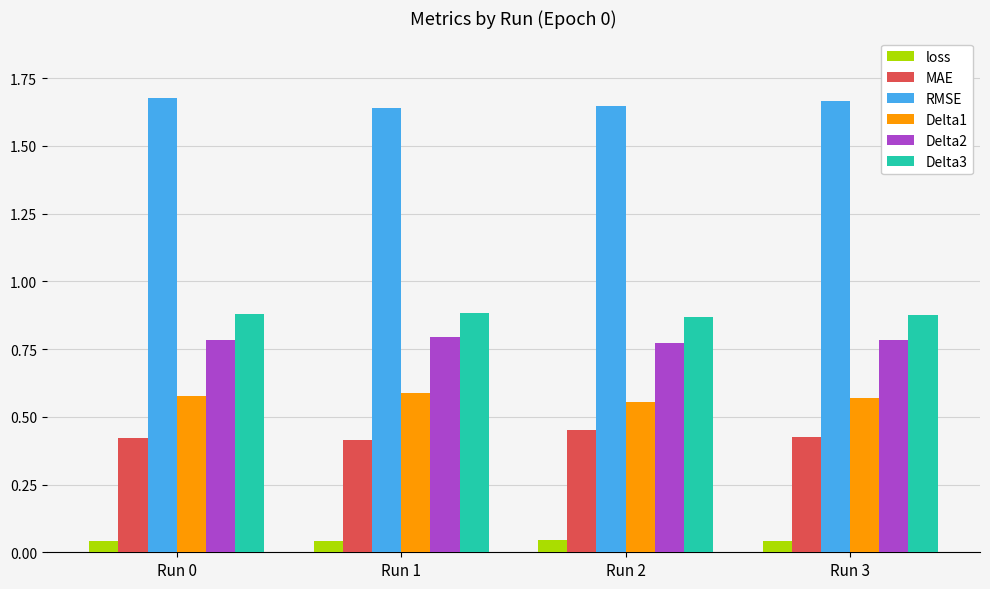

List the series in order of their peak value, lowest first.

loss, MAE, Delta1, Delta2, Delta3, RMSE